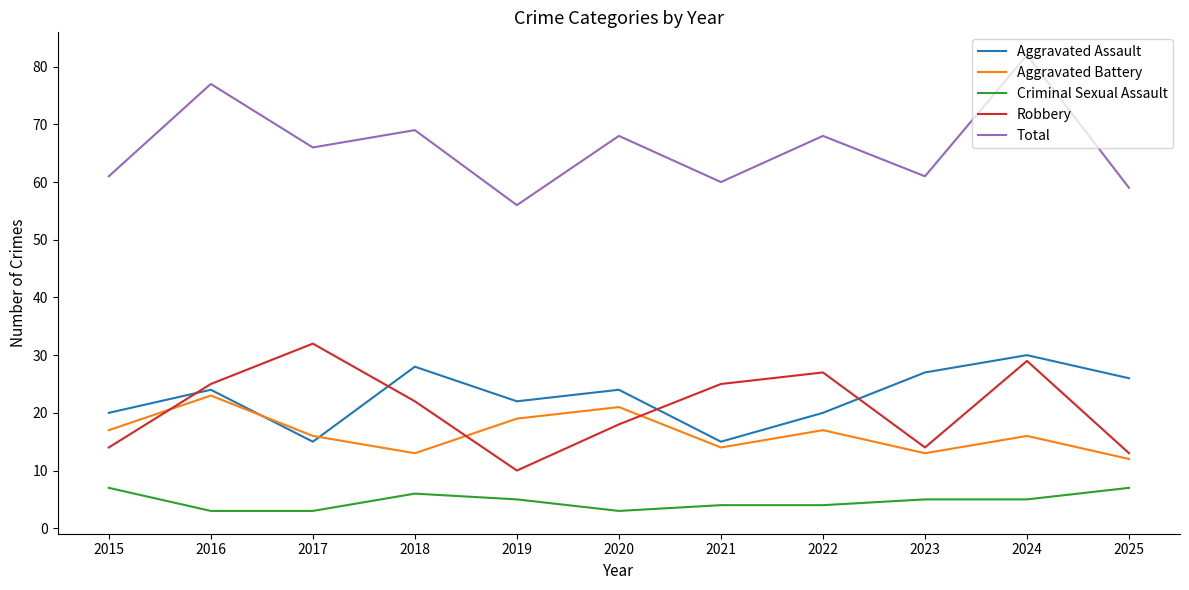

How many values in the Criminal Sexual Assault series are below 5?

5